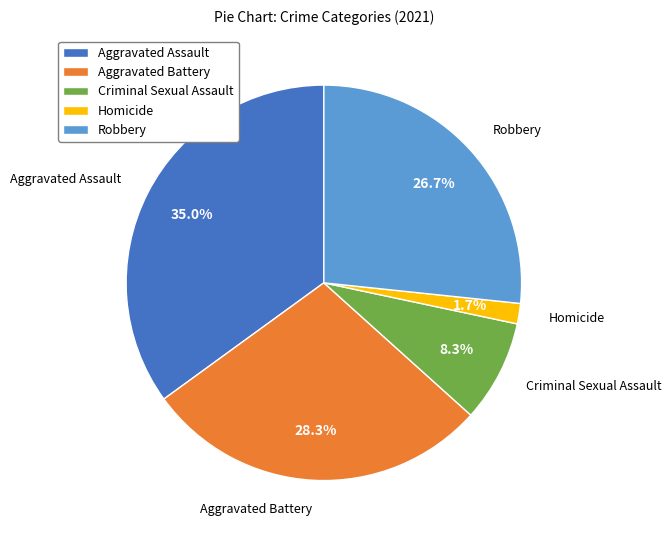

To the nearest percent, what portion does Robbery represent?

27%